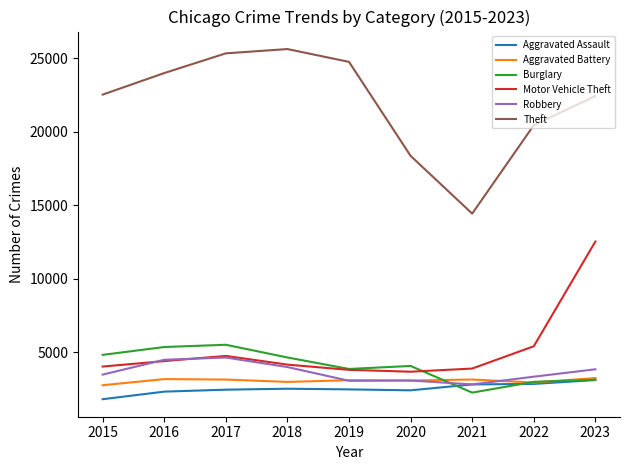

At which label is Motor Vehicle Theft closest to 8091?

2022